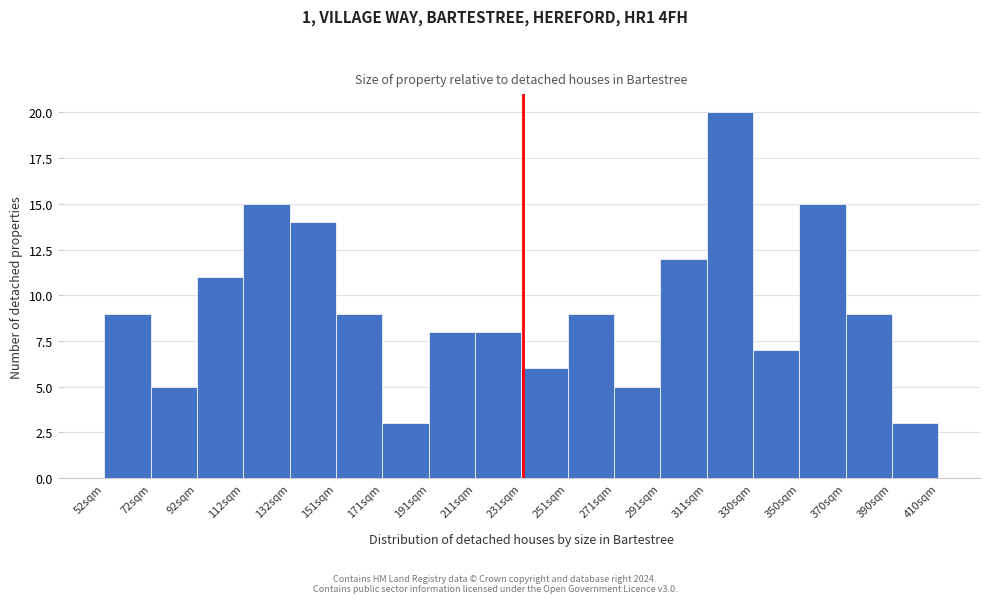

Reading left to right, list every bar in this chart as the range it spans on the x-axis followed by its height. Neither the bar edges nor the heights are printed on the chart, so give them approximately, as read against the axes.

52 to 72: 9
72 to 92: 5
92 to 112: 11
112 to 132: 15
132 to 152: 14
152 to 172: 9
172 to 192: 3
192 to 212: 8
212 to 232: 8
232 to 250: 6
250 to 270: 9
270 to 290: 5
290 to 310: 12
310 to 330: 20
330 to 350: 7
350 to 370: 15
370 to 390: 9
390 to 410: 3